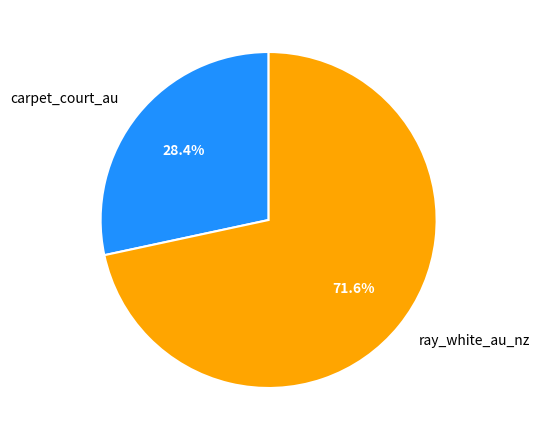

To the nearest percent, what portion does carpet_court_au represent?

28%